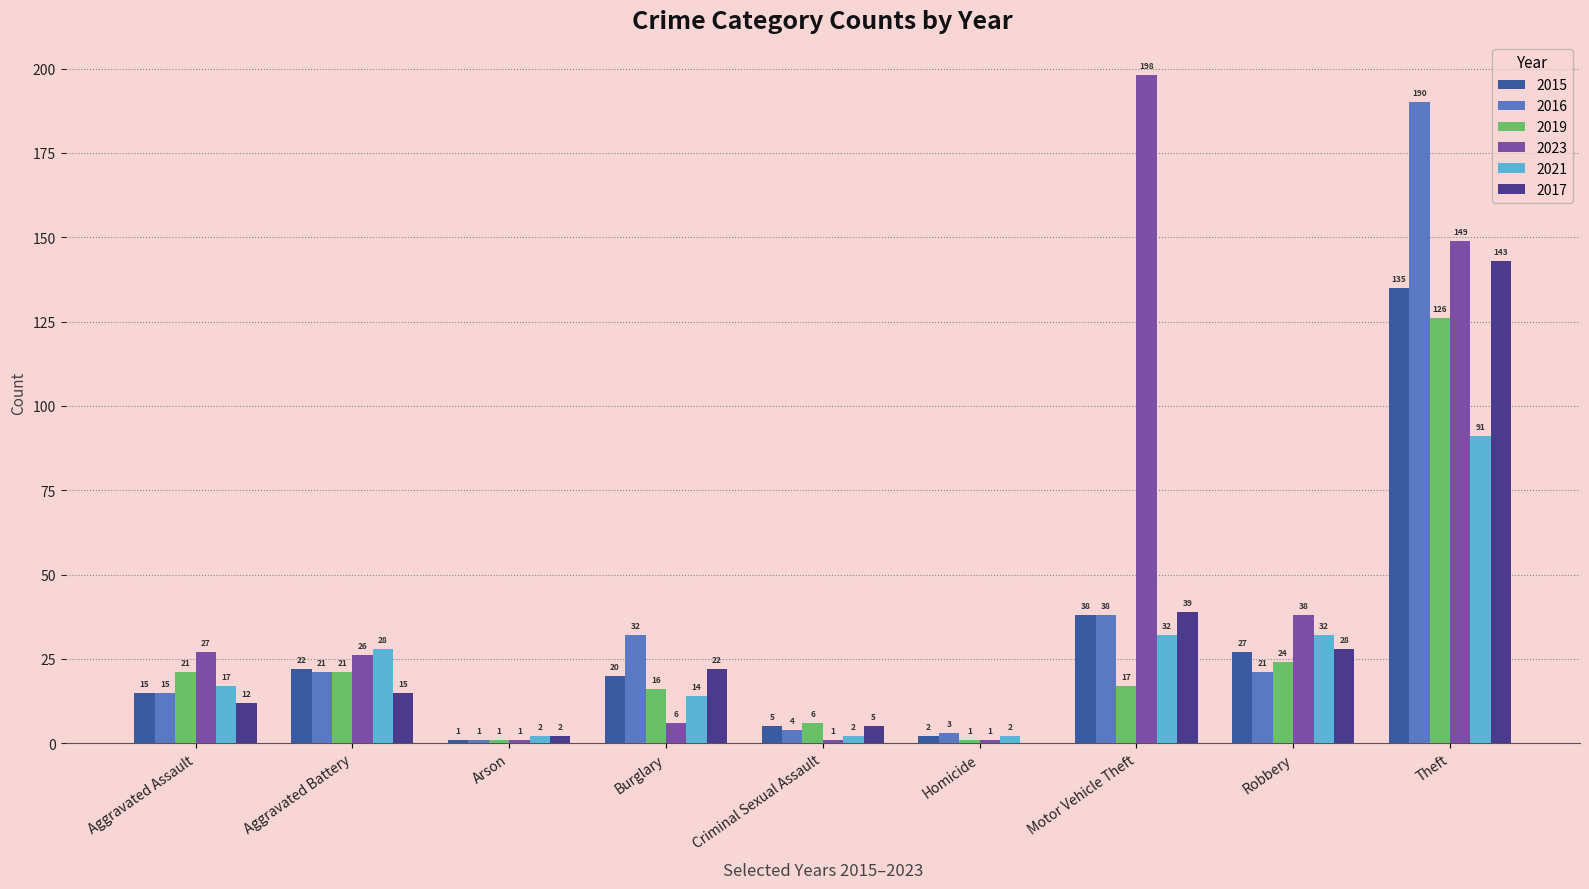

Where is 2023 nearest to the value 99?

Theft